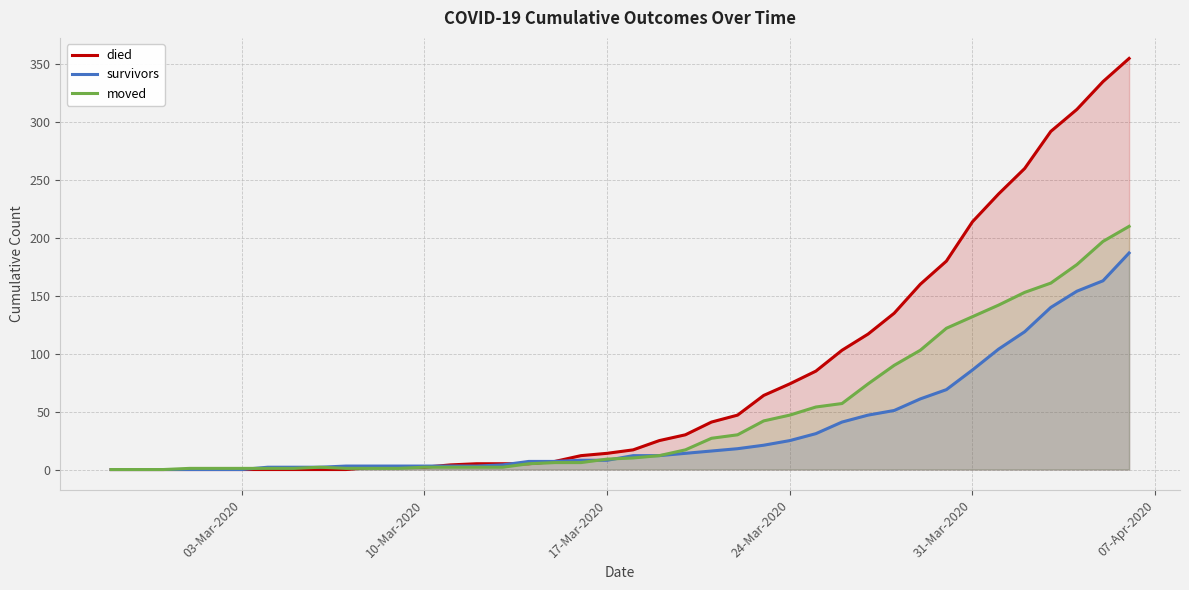

What is the maximum value for died?

355